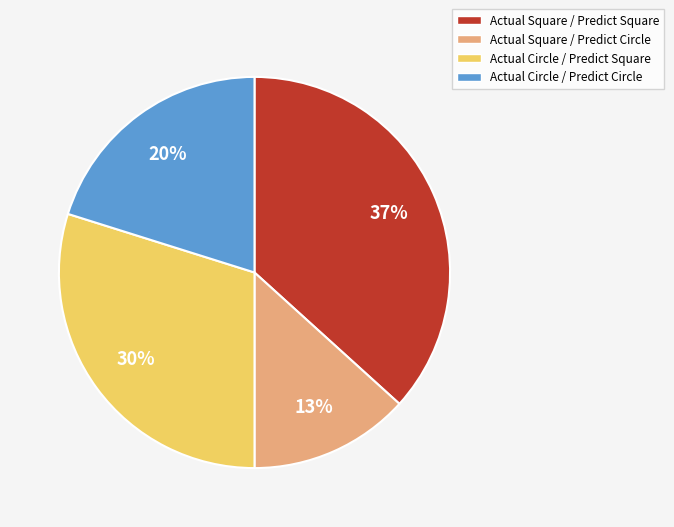

Combined, do Actual Square / Predict Square and Actual Circle / Predict Square account for over 50%?

Yes